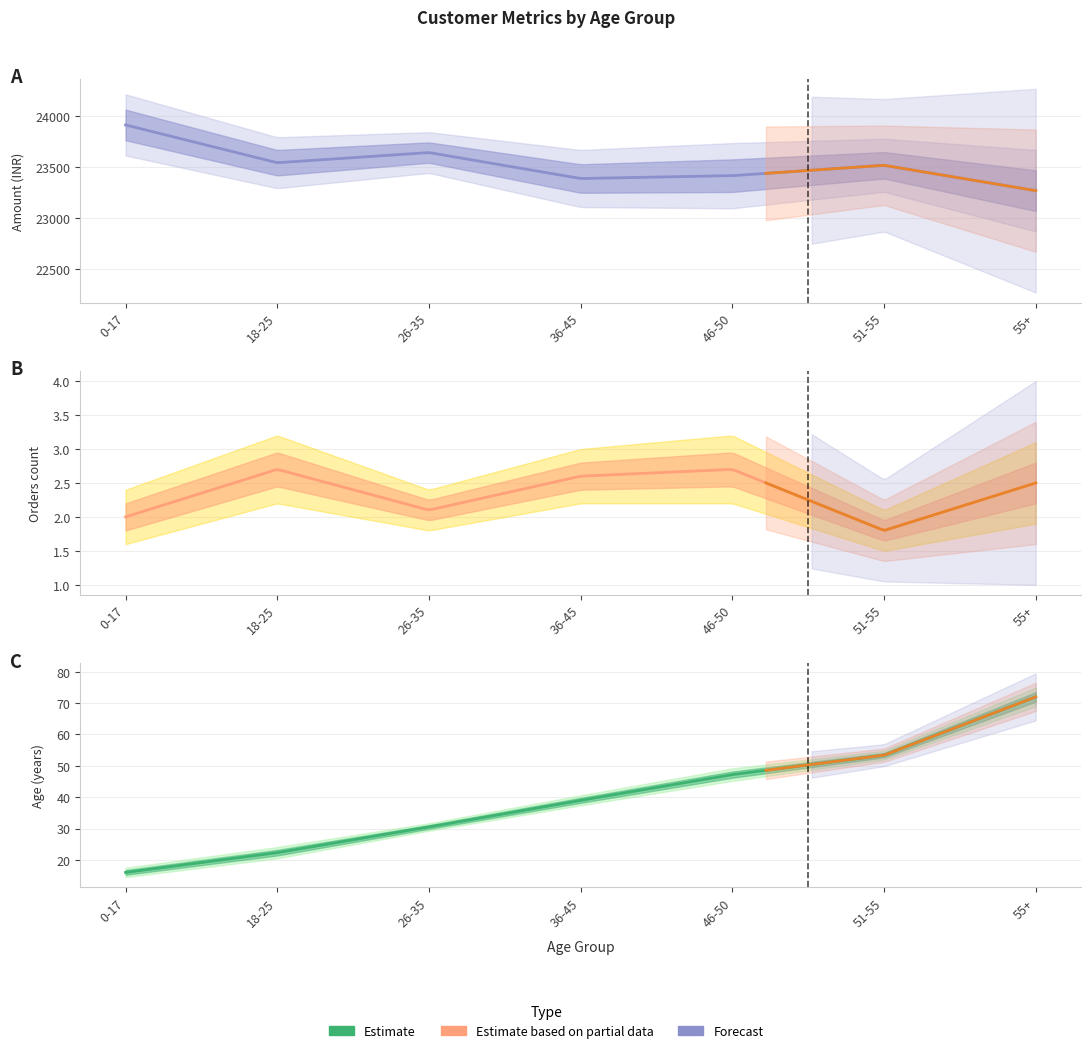

List the labels in order of Orders_mean value, largest first.

18-25, 46-50, 36-45, 55+, 26-35, 0-17, 51-55